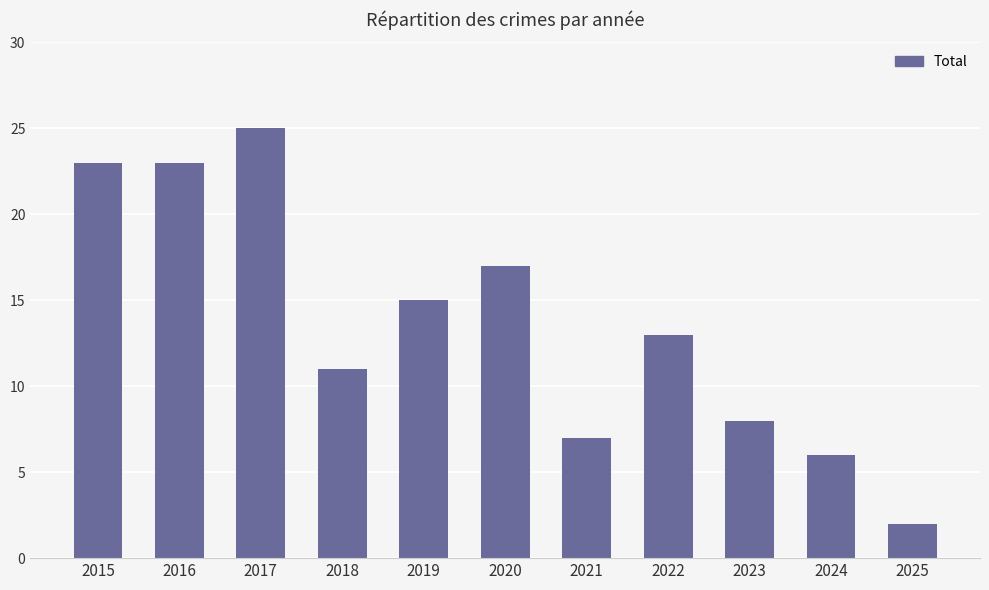

What is the value of the 8th bar from the left?

13